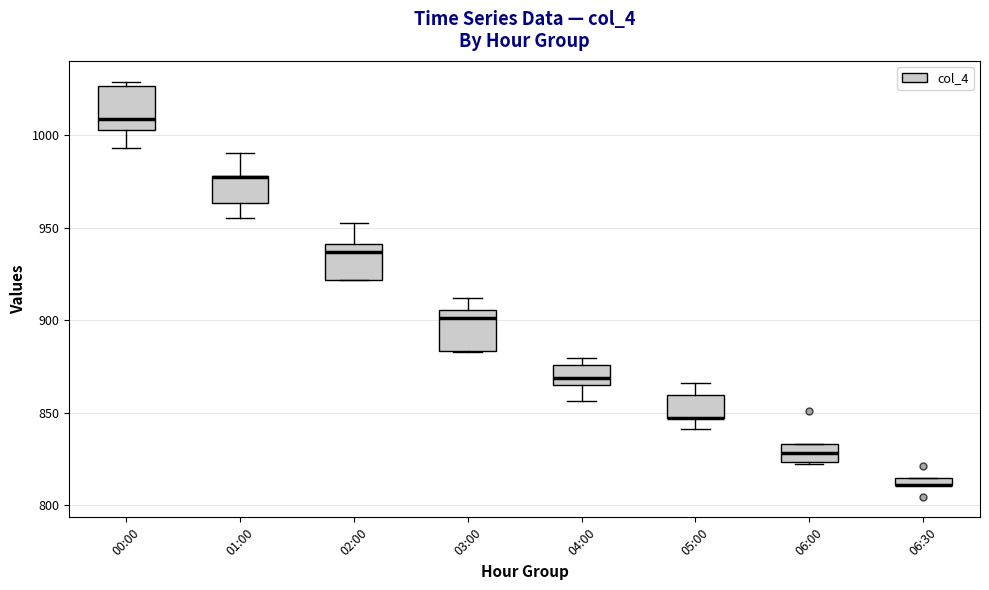

Where does the median line of the box for 06:00 sit on the y-axis? The values are not printed on the chart, so give them approximately, as read against the axis.

830